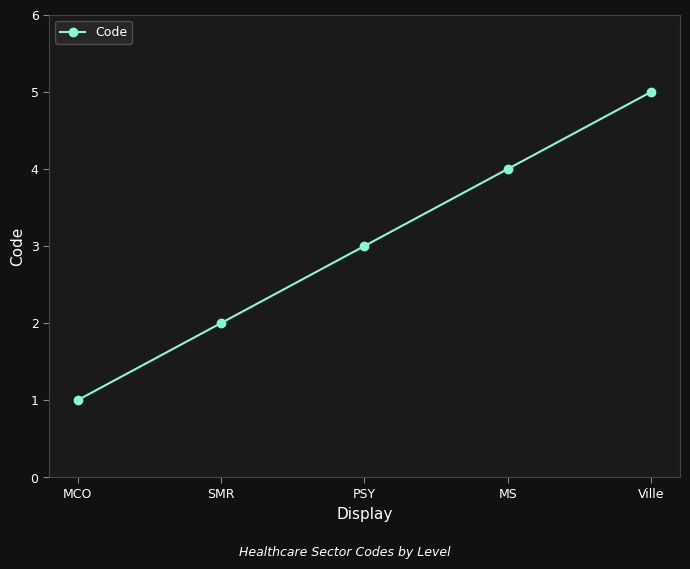

Reading left to right, transcribe all the data shown in this chart.

1	2	3	4	5